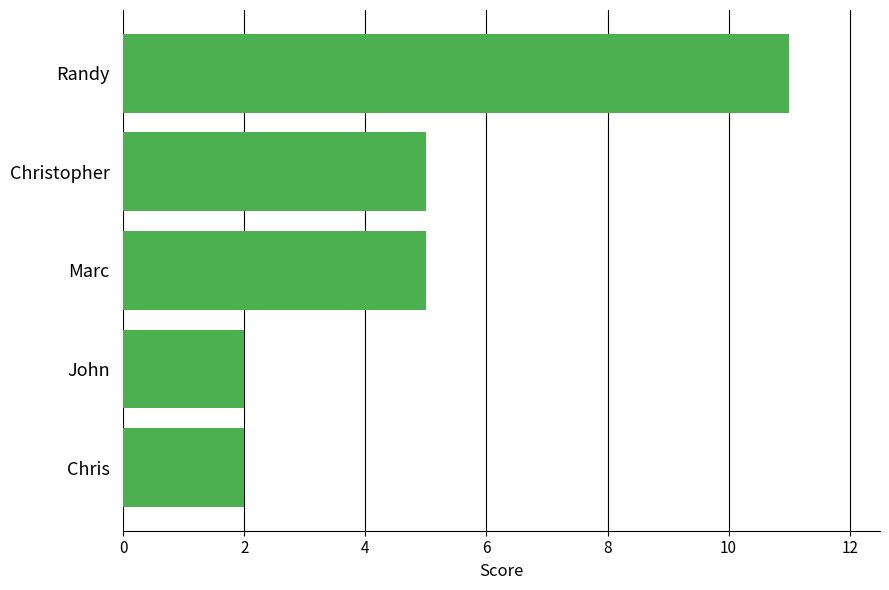

The value at Randy is 18. True or false?

False